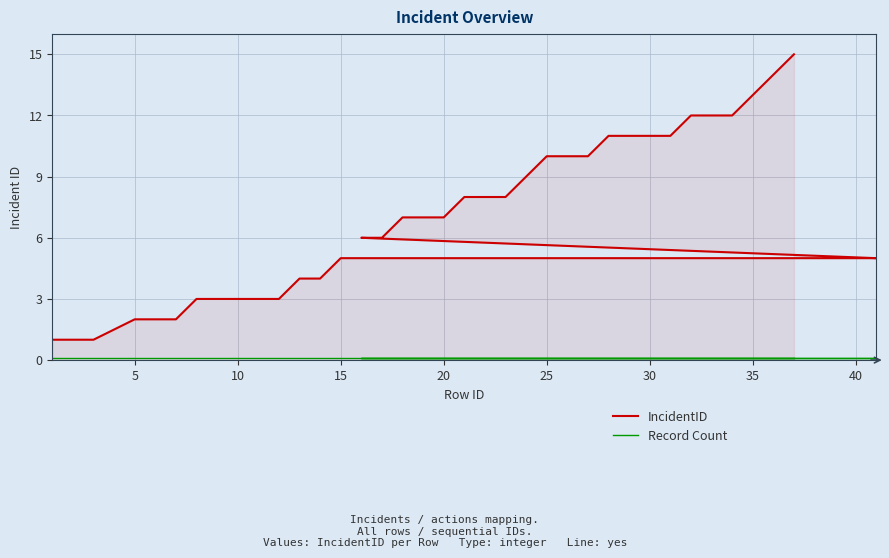

At which category is the sum across all series the highest?

37